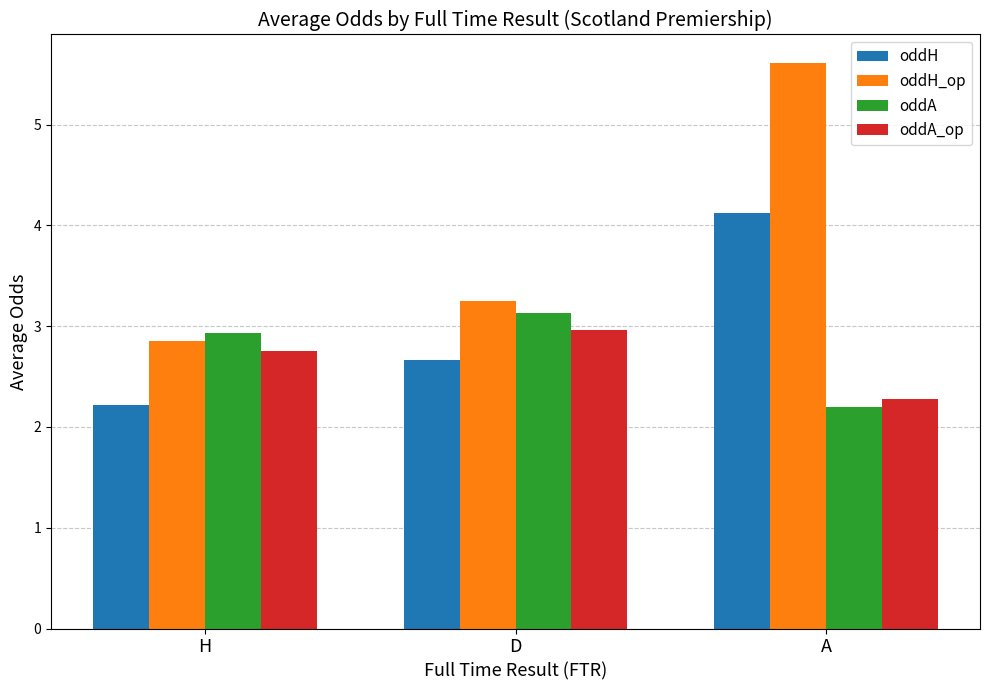

List the series in order of their peak value, highest first.

oddH_op, oddH, oddA, oddA_op